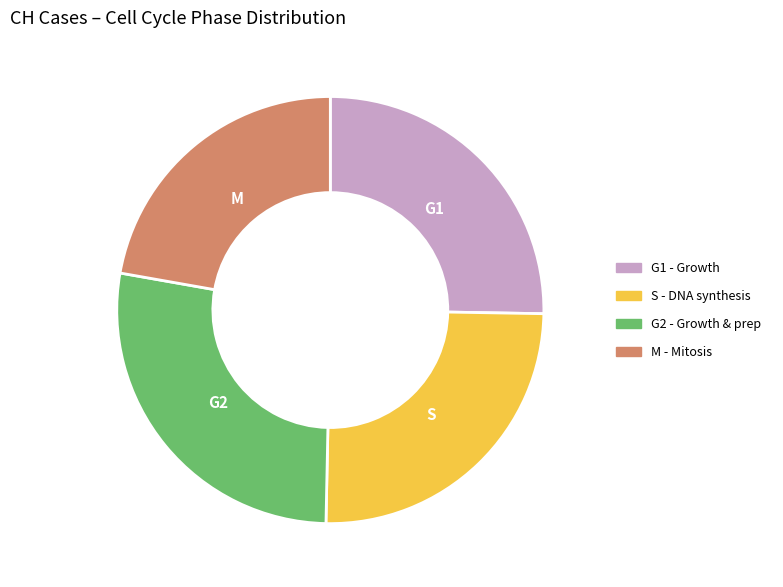

Does any single category account for the majority?

No